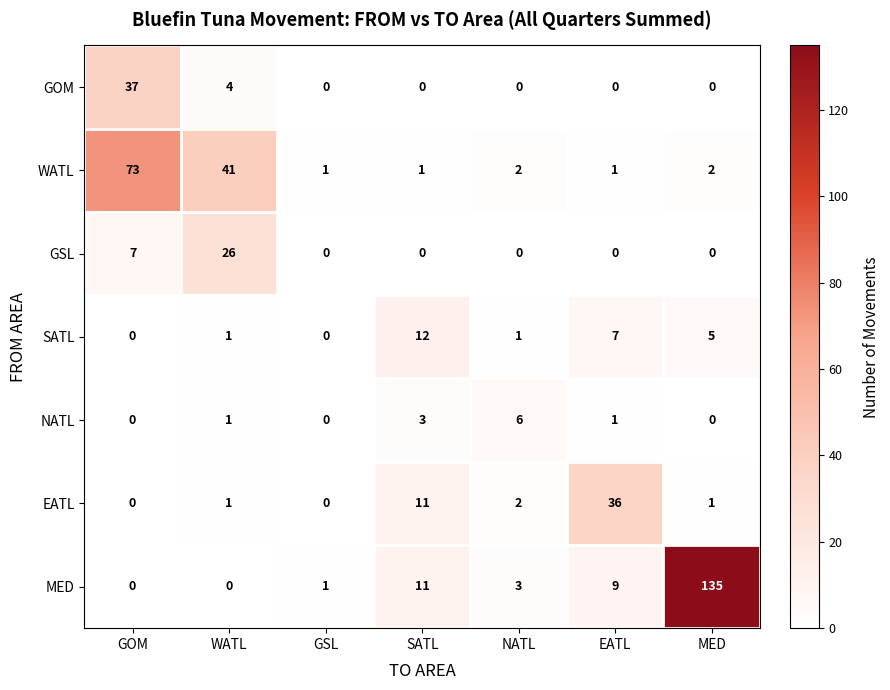

The GSL series shows 0 at GSL. True or false?

True